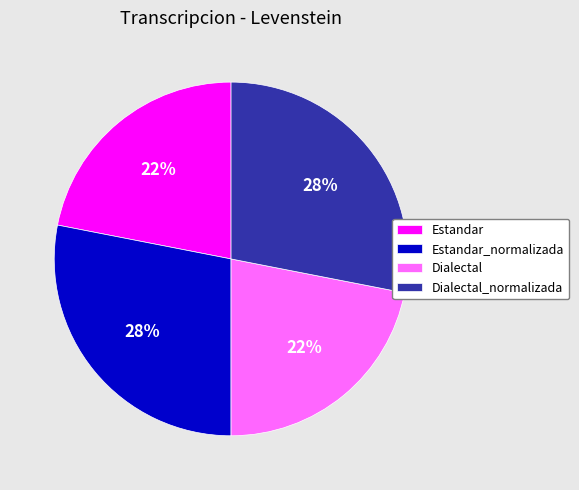

How many slices are in this pie chart?

4